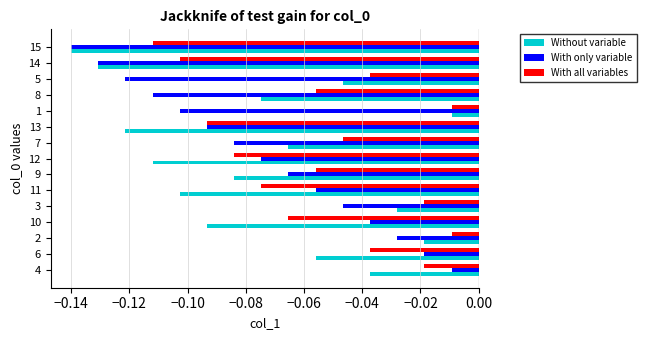

The With only variable series shows -0.2 at 15. True or false?

False